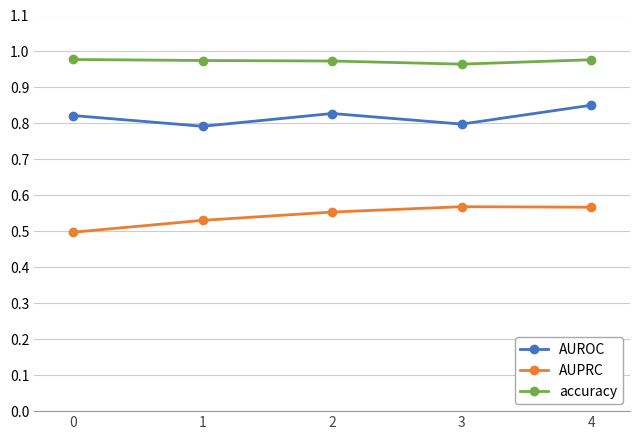

In AUROC, how many points are lower than both neighbors (excluding endpoints)?

2